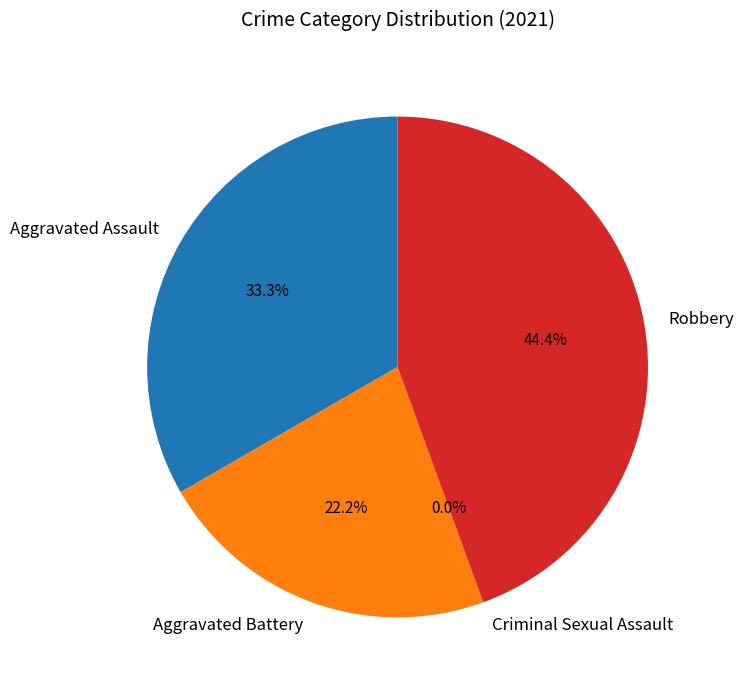

Is there any slice that represents more than half of the pie?

No